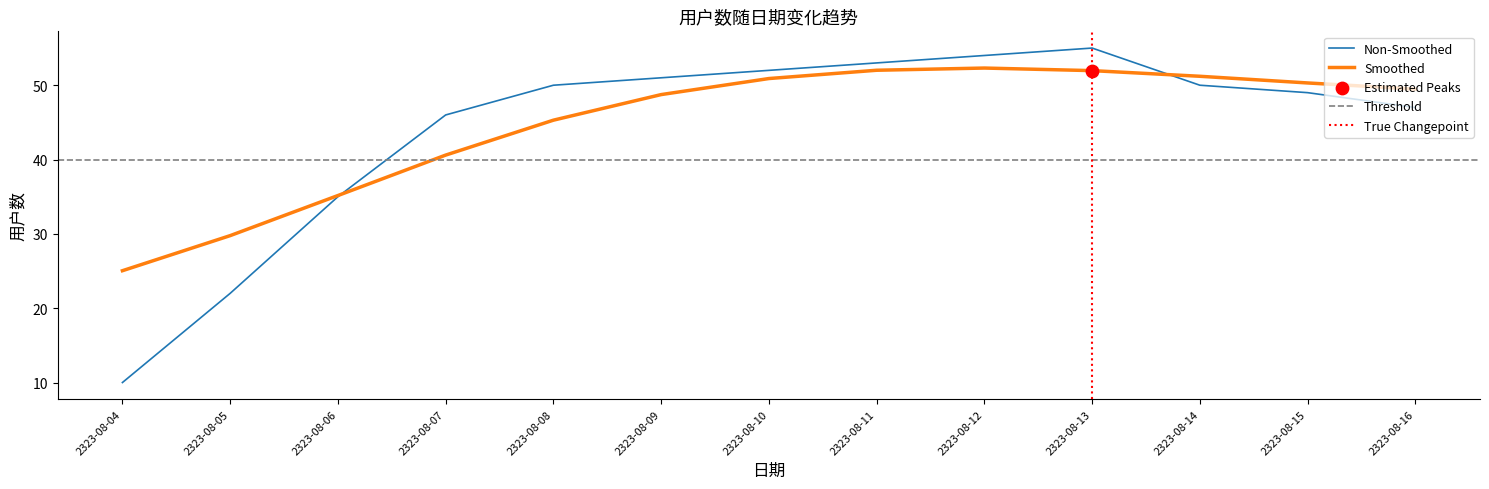

Which has a higher value, 2323-08-07 or 2323-08-06?

2323-08-07